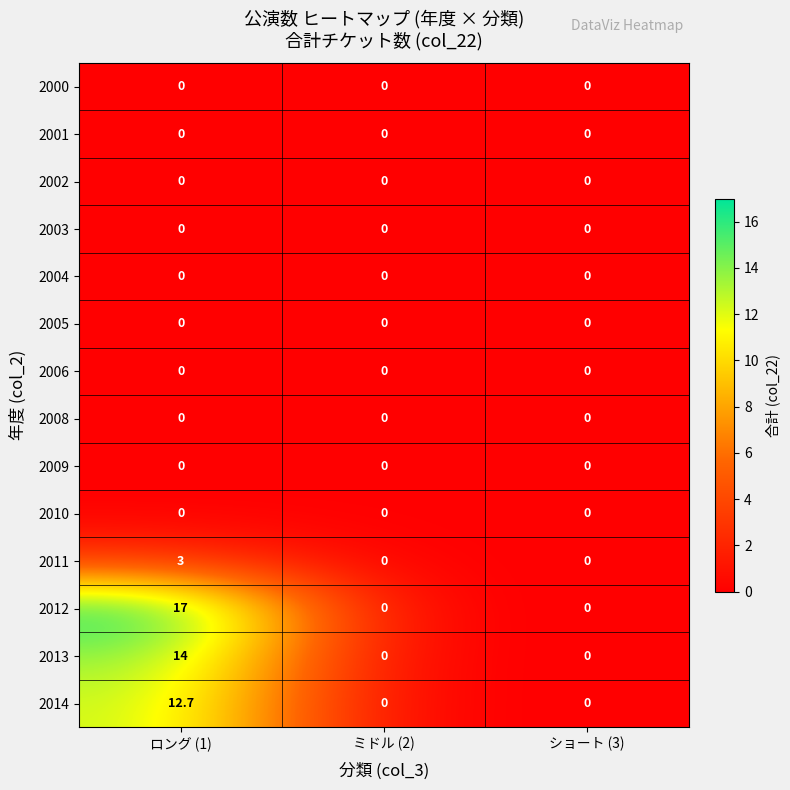

What is the greatest value displayed?

17.0